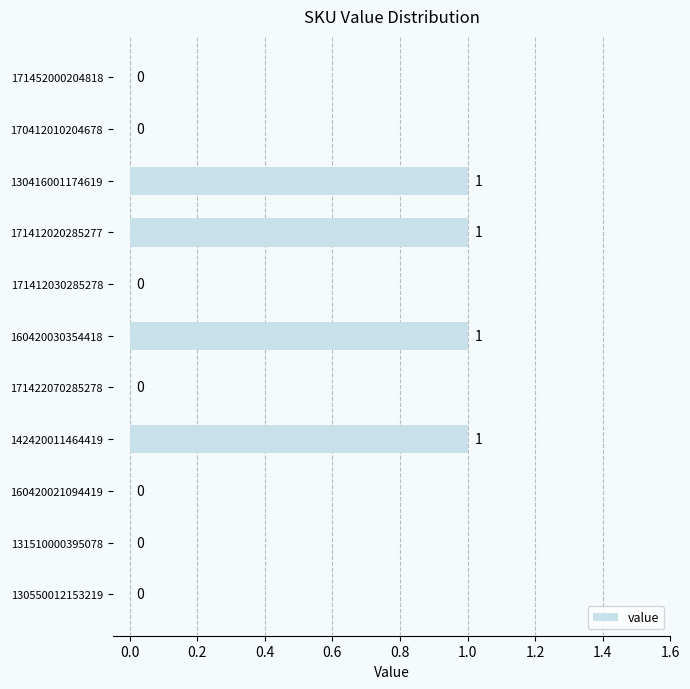

Is it true that the value at 130550012153219 is 0?

True